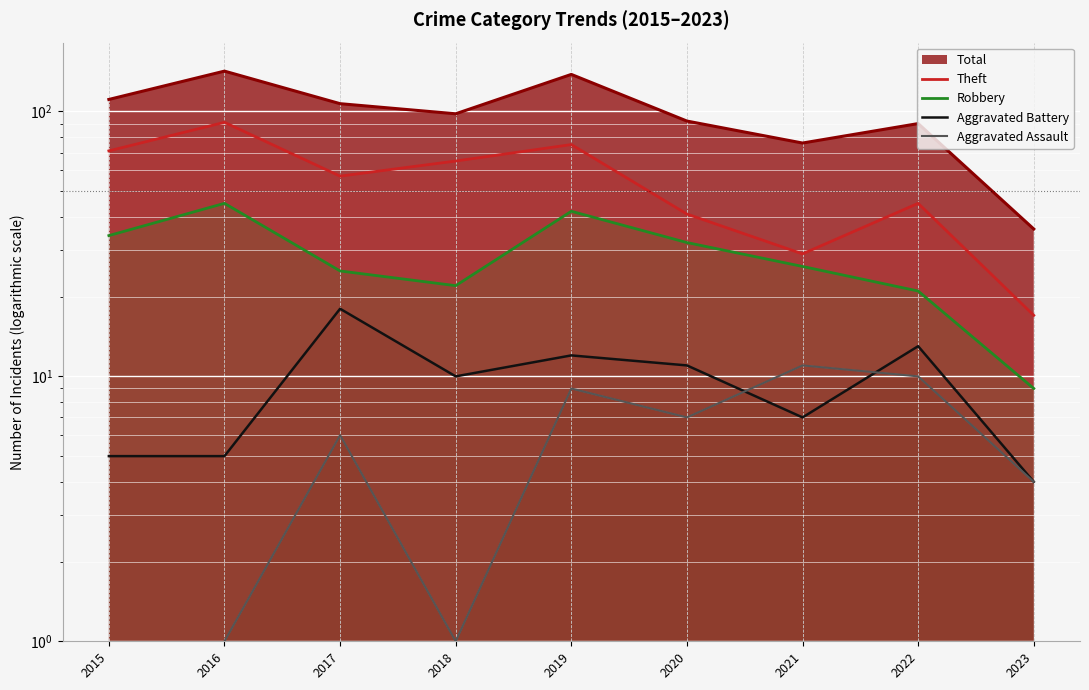

How many distinct data groups are displayed?

4